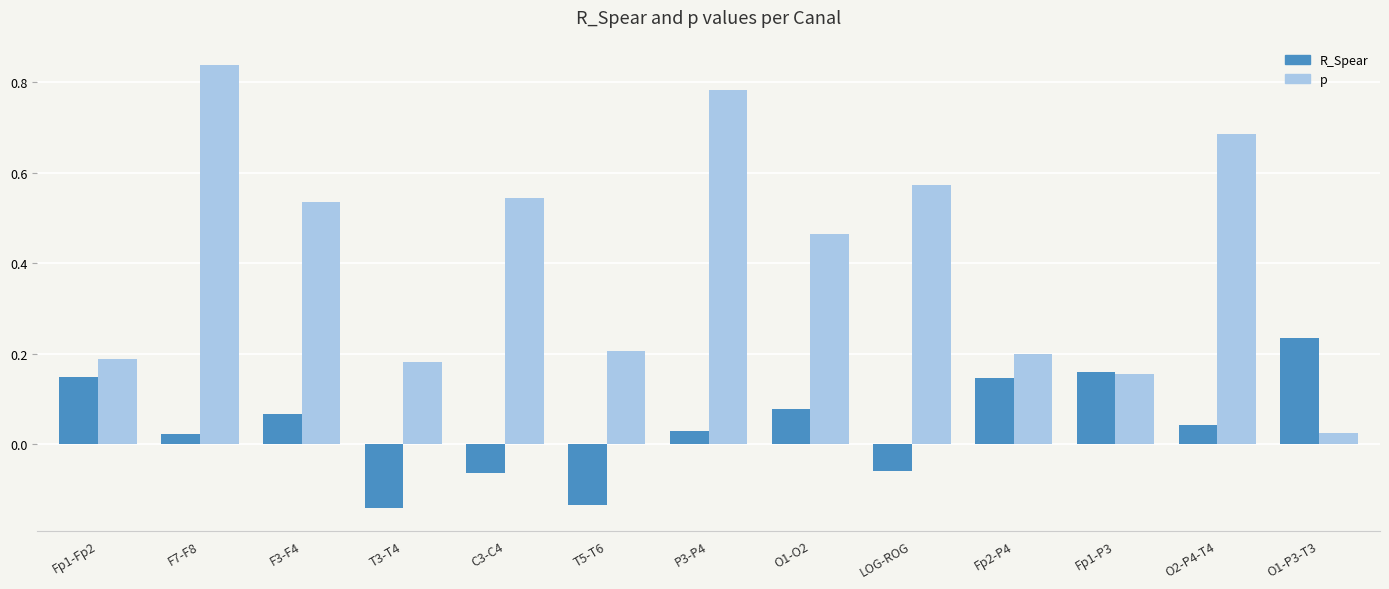

Which label corresponds to the largest value in the chart?

F7-F8